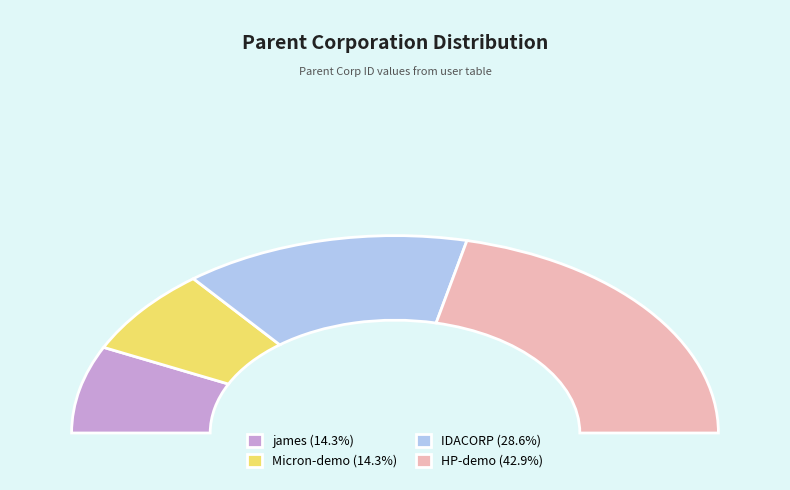

Count the number of slices in the pie.

4